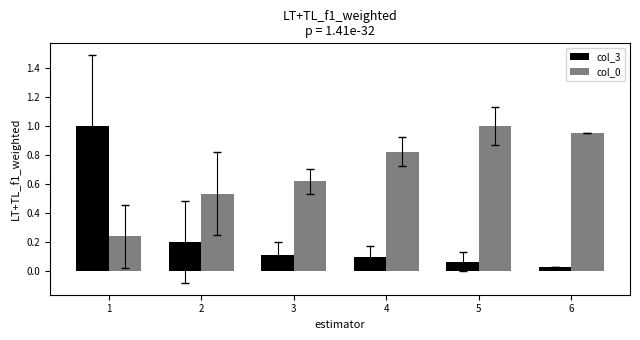

The value of col_3 at 5 is 0.0. True or false?

False